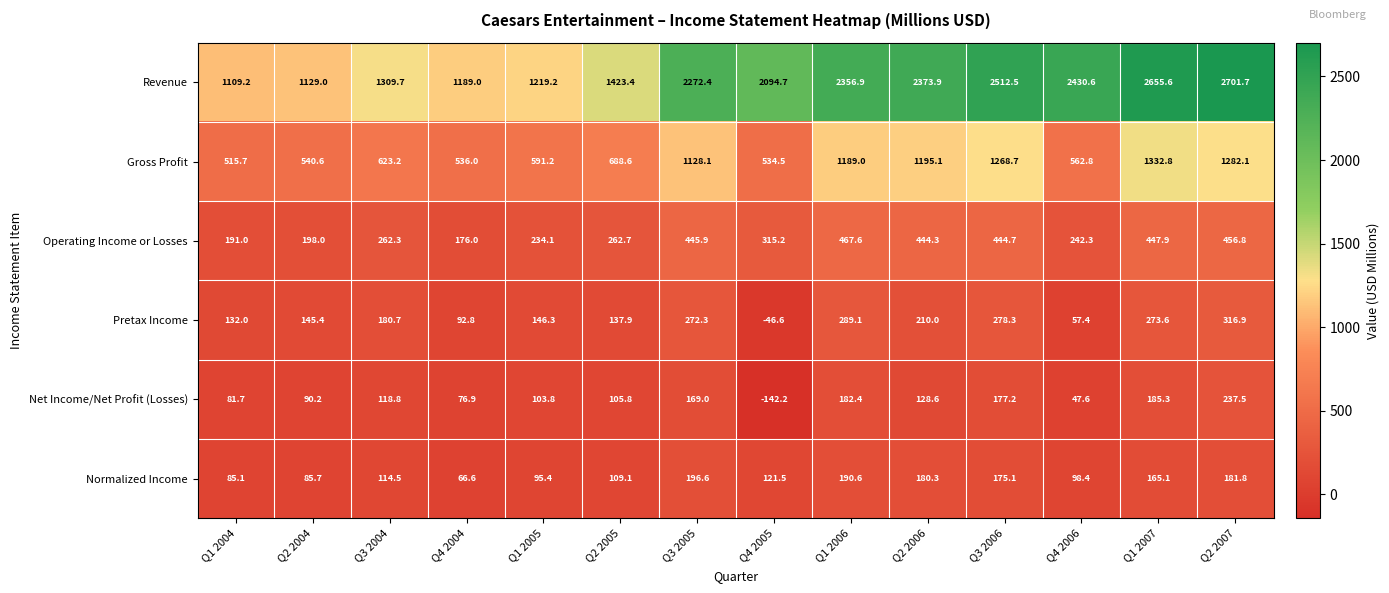

Is it true that Operating Income or Losses equals 103.2 at Q4 2005?

False